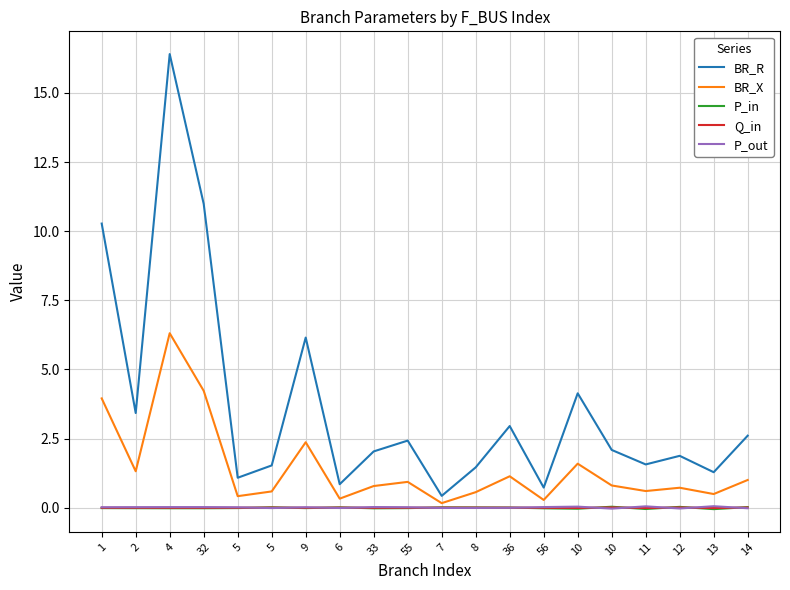

At which category does P_out reach its first local peak?

32